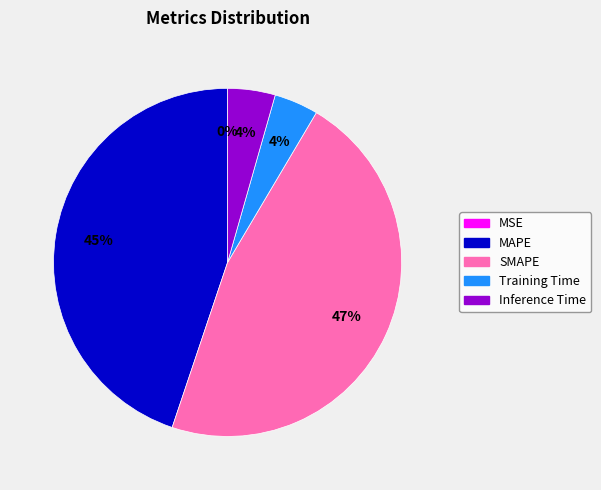

Is it true that Training Time is 4% of the pie?

True